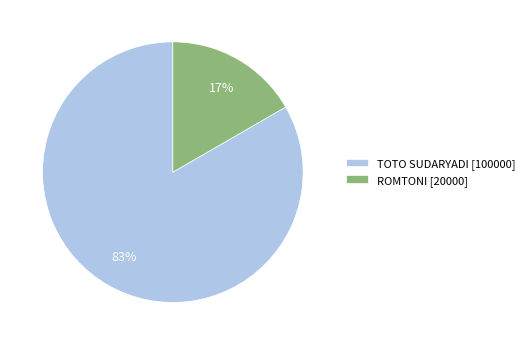

Is there any slice that represents more than half of the pie?

Yes